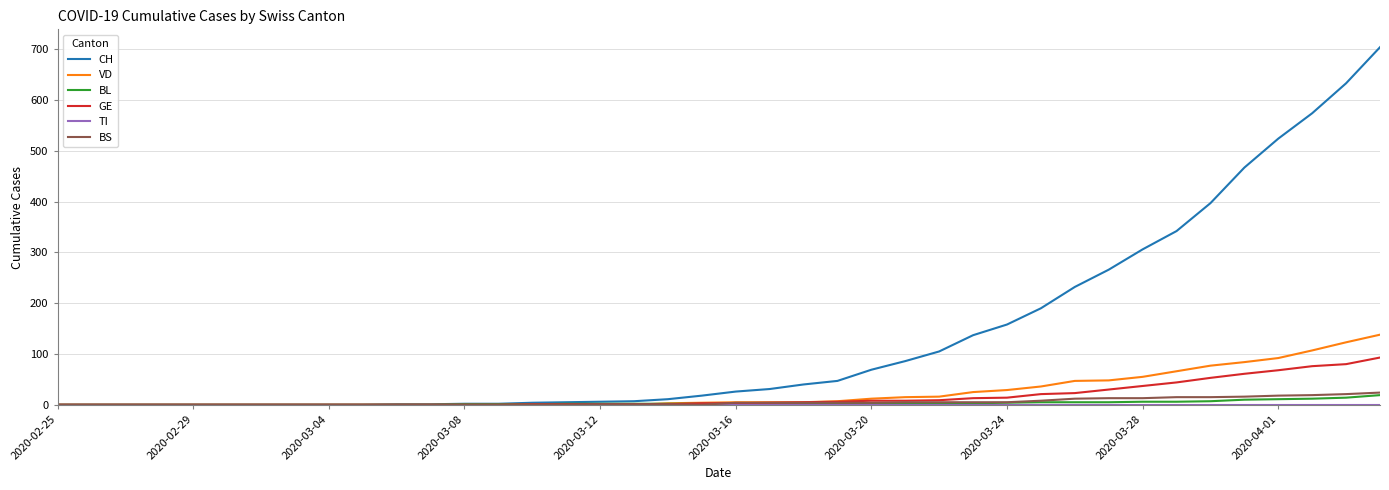

Which series has the largest total across all categories?

CH